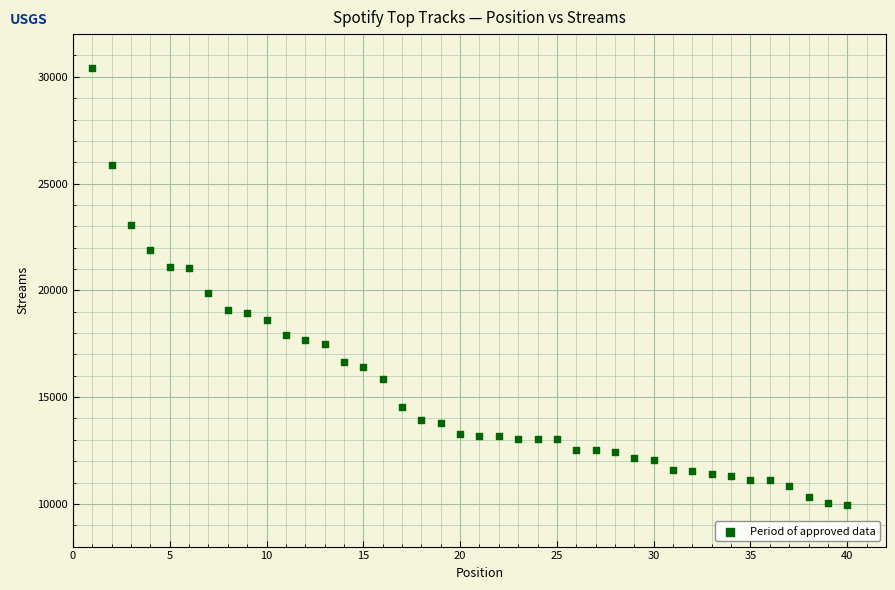

What is the range of X values (max minus min)?

39